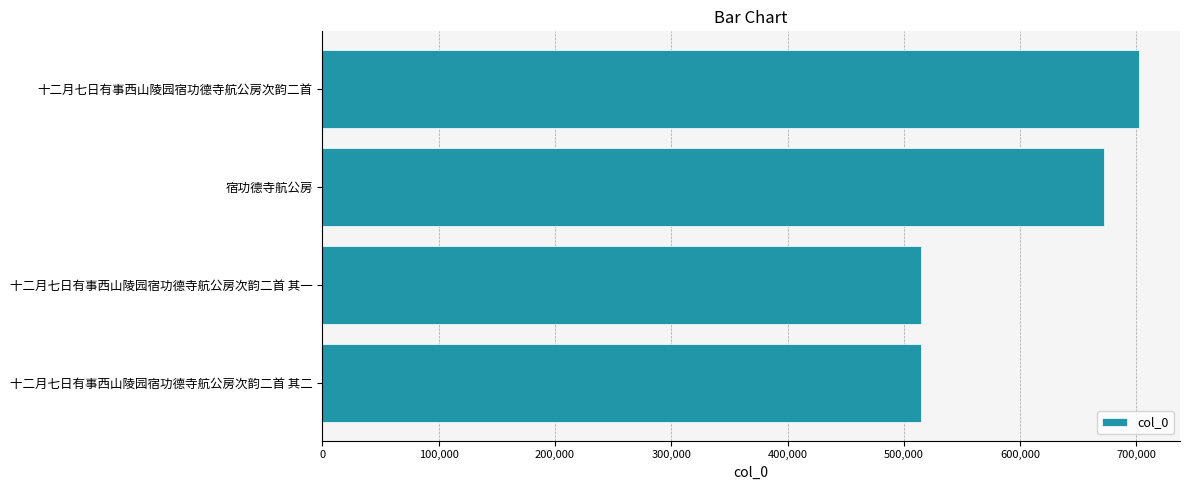

At which category does the chart reach its peak across all series?

十二月七日有事西山陵园宿功德寺航公房次韵二首